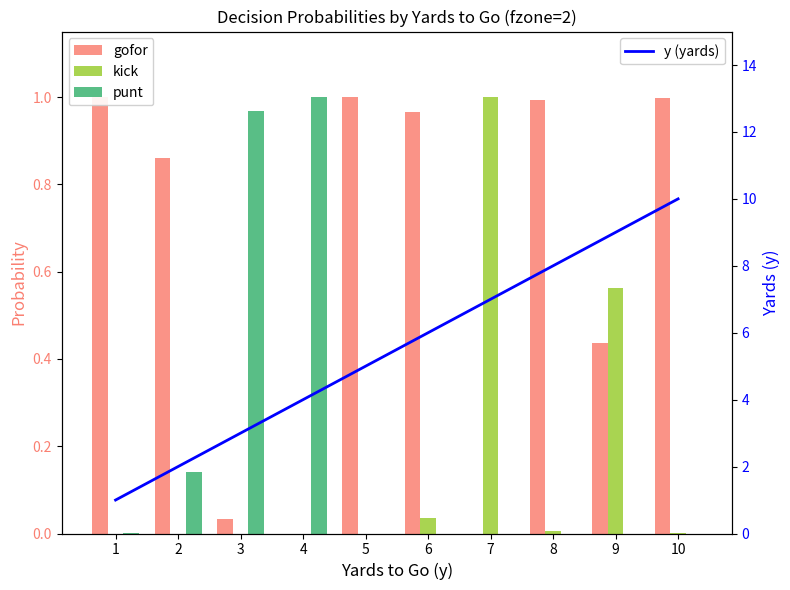

What is the value of the y (yards) bar at the 1st from the left?

1.0